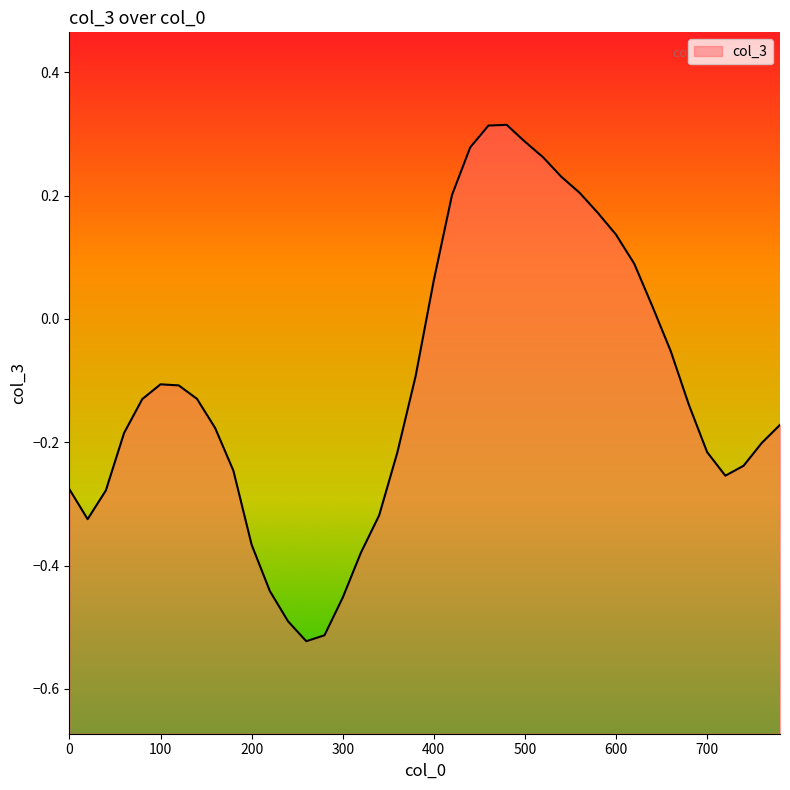

How many lines are shown in the chart?

1